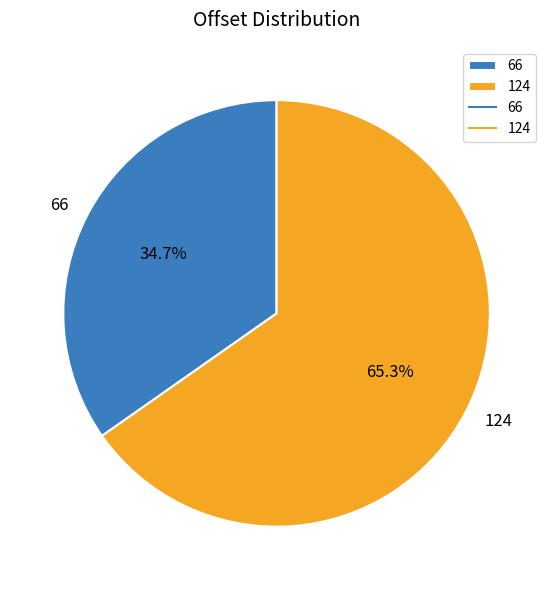

To the nearest percent, what portion does 66 represent?

35%